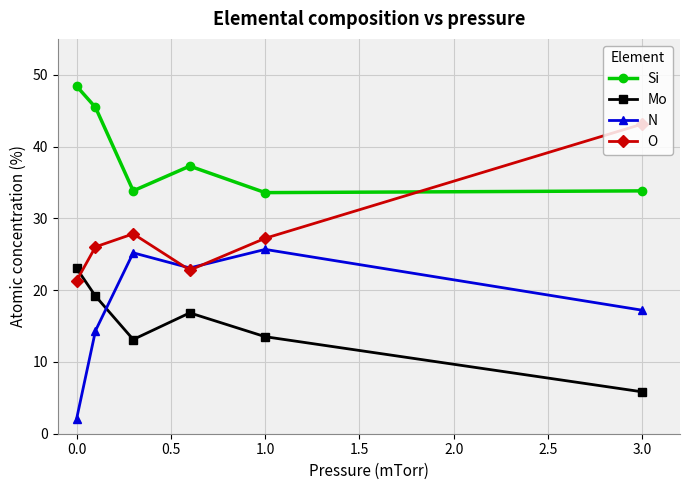

True or false: O and Mo intersect in this chart.

True